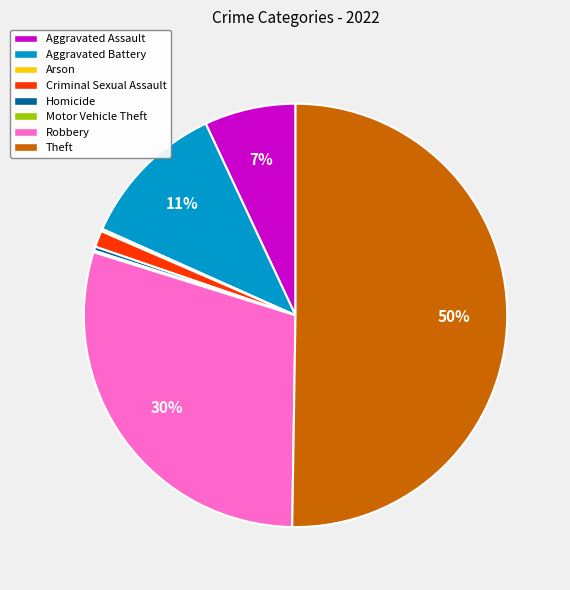

To the nearest percent, what is the combined percentage of Theft and Homicide?

51%